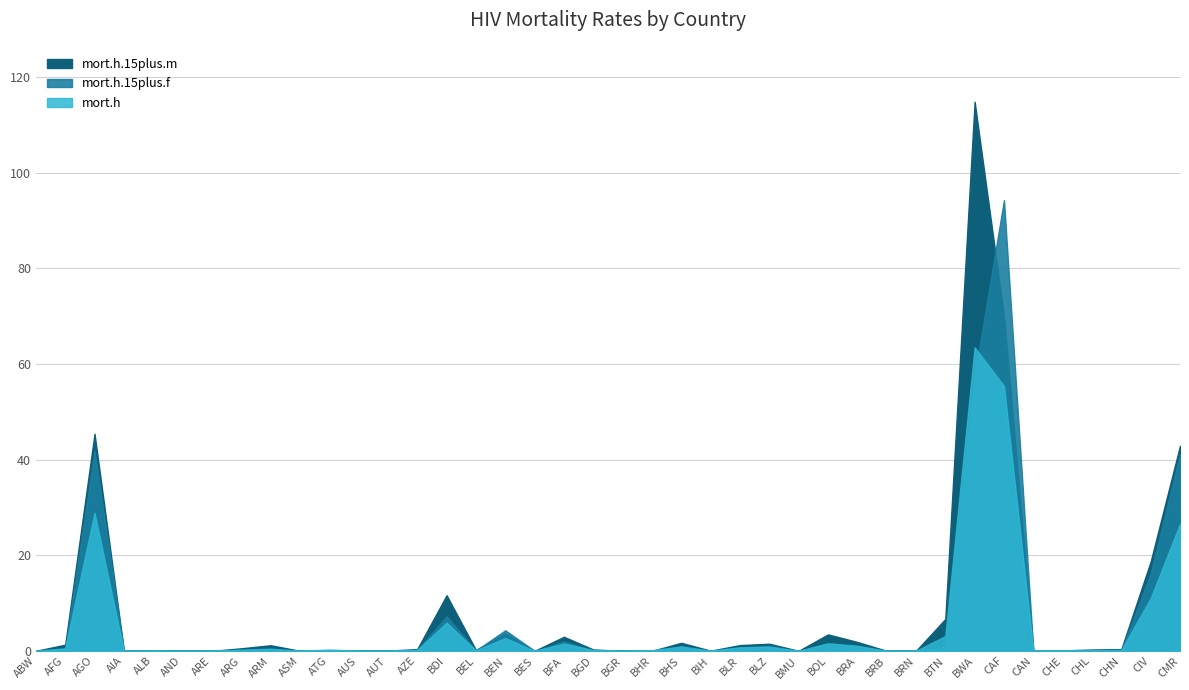

Between BDI and BHS, which series saw the biggest shift?

mort.h.15plus.m